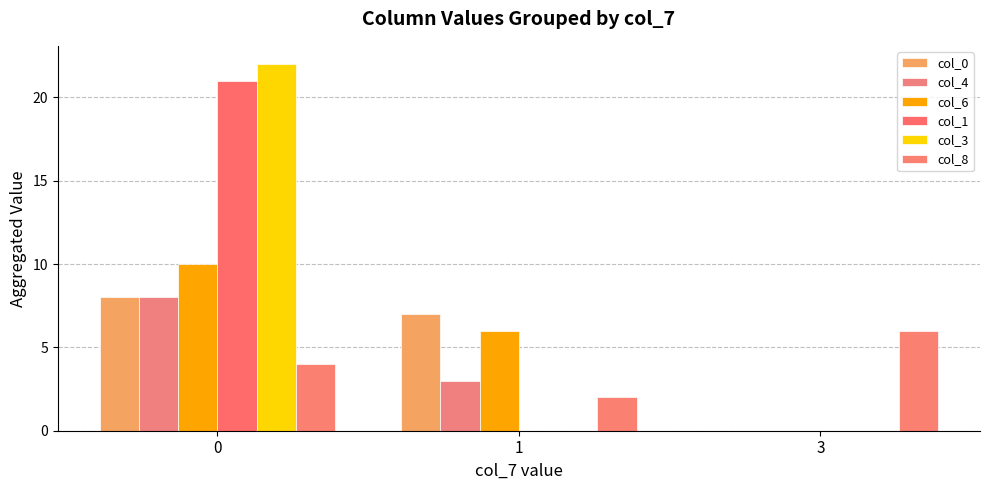

What are all the series names shown in the legend?

col_0, col_4, col_6, col_1, col_3, col_8